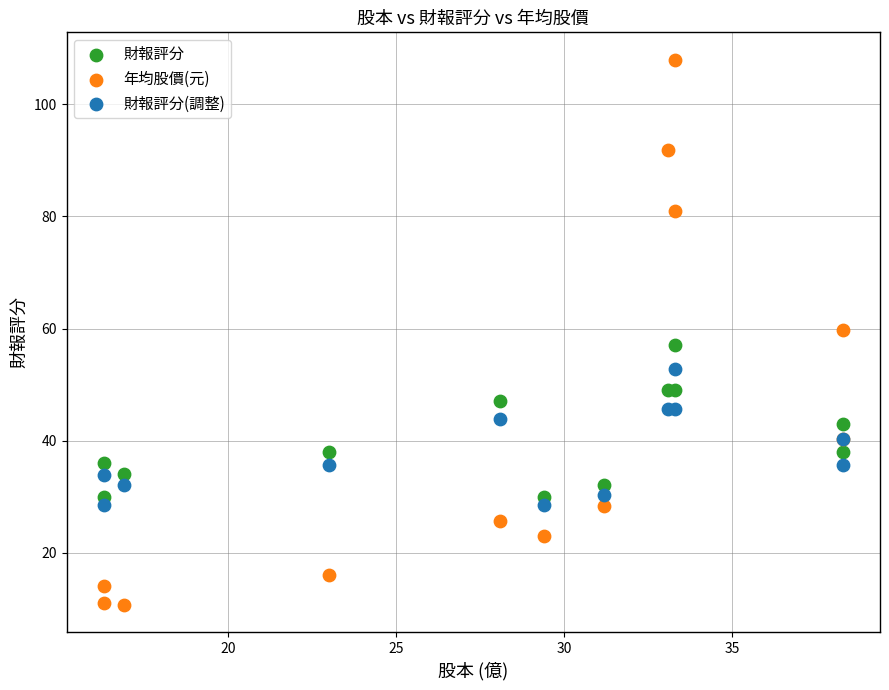

Which series has the widest spread of Y values?

年均股價(元)